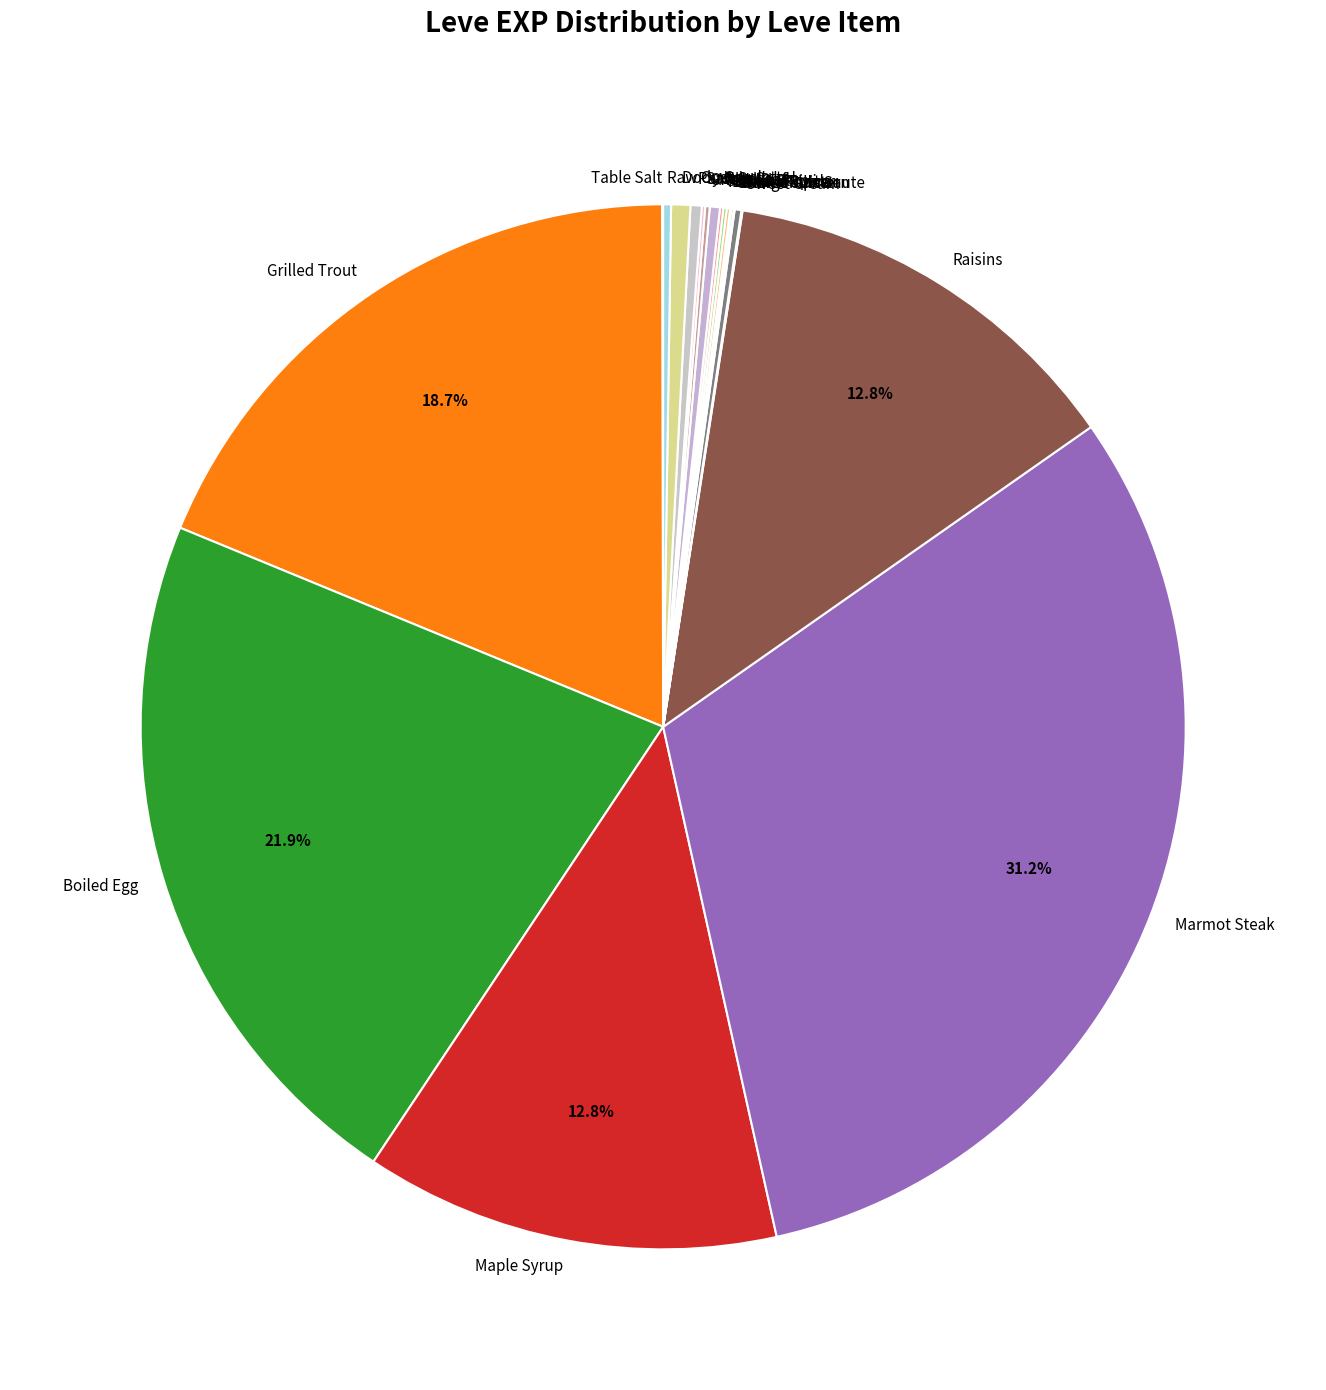

What is the ratio of the value at Marmot Steak to the value at Dodo Omelette?

52.9